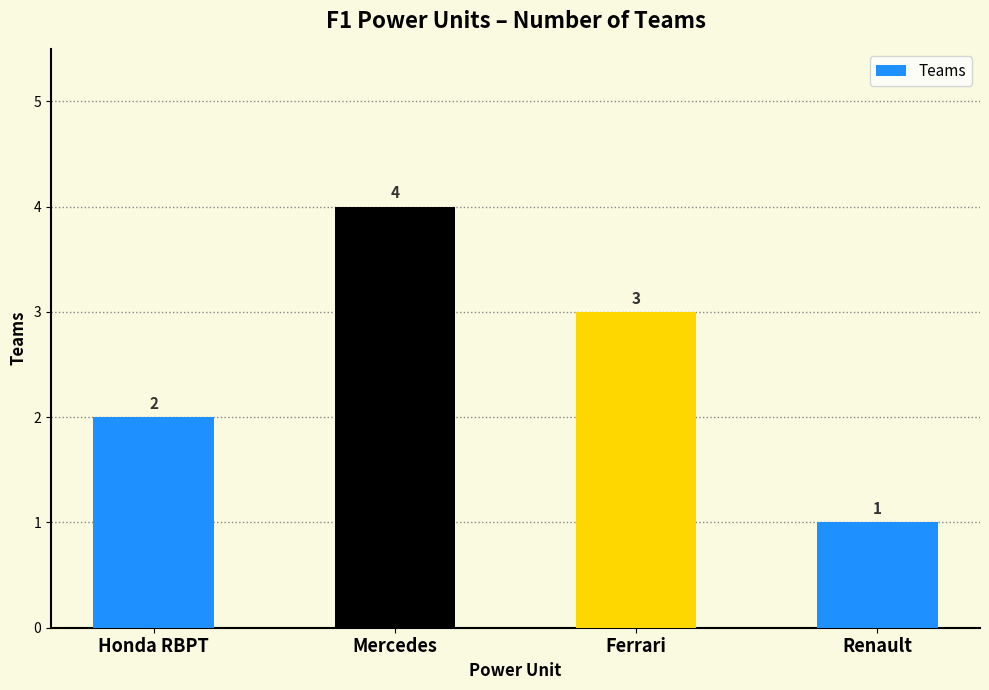

Reading left to right, transcribe all the data shown in this chart.

2	4	3	1